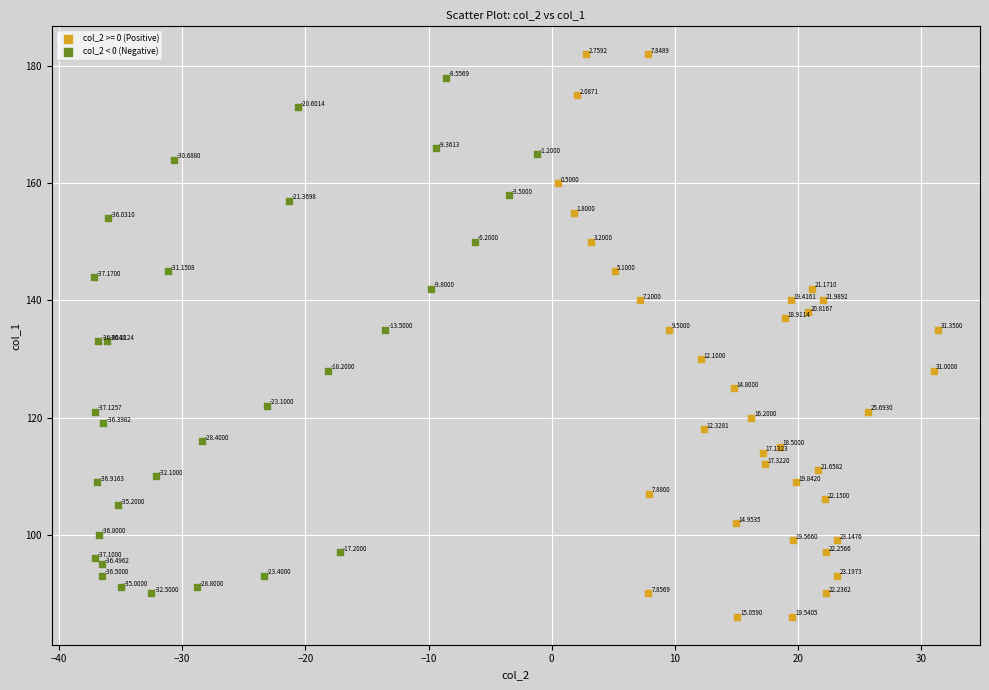

Which series contains the lowest Y value?

col_2 >= 0 (Positive)